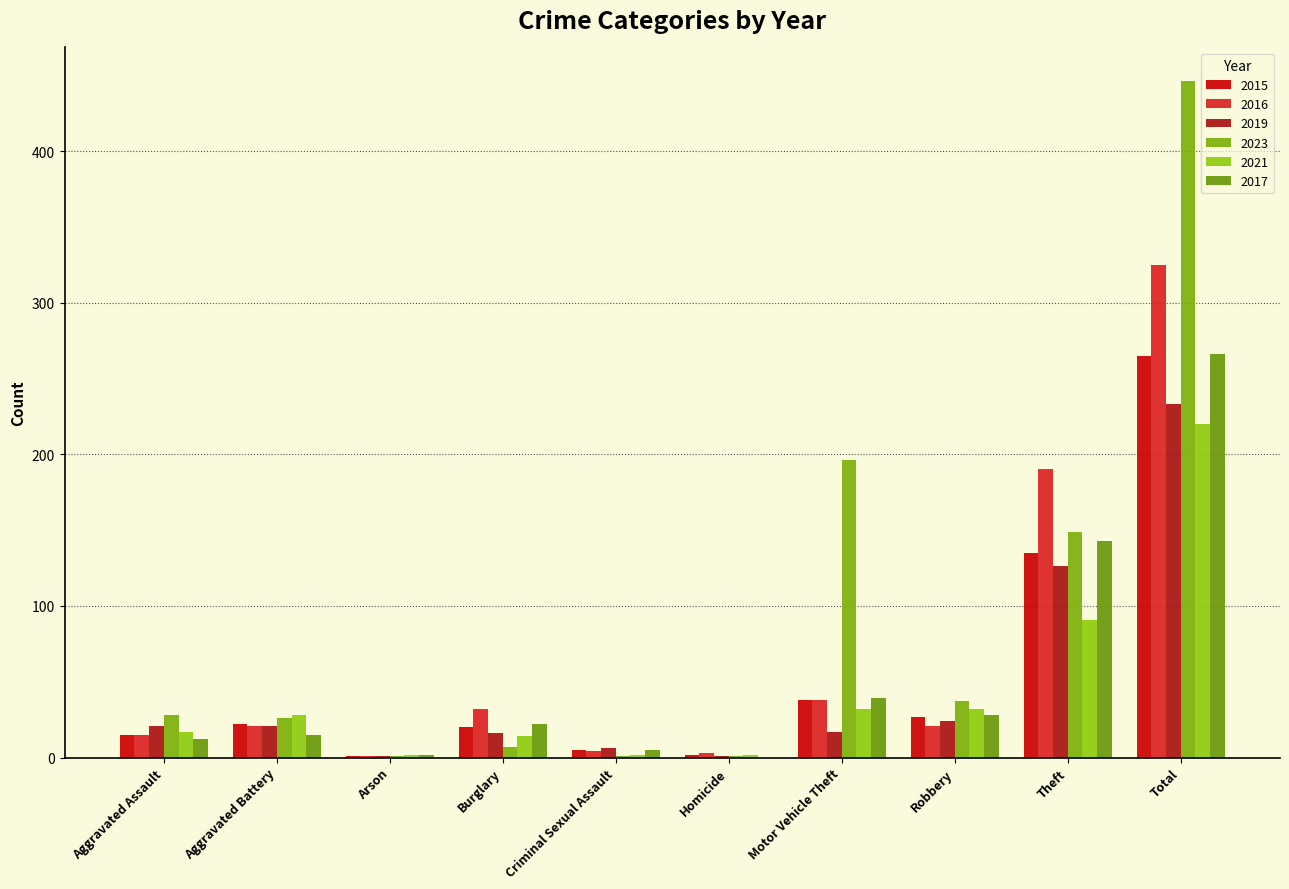

What is the maximum value for 2016?

325